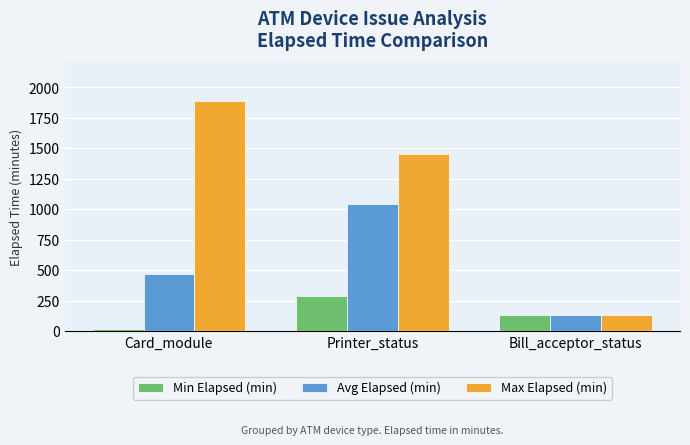

At which label does Min Elapsed (min) reach its peak?

Printer_status